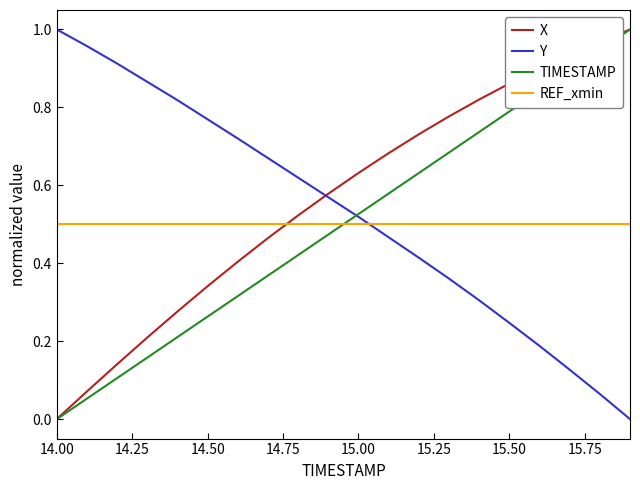

How many values in Y are above zero?

19